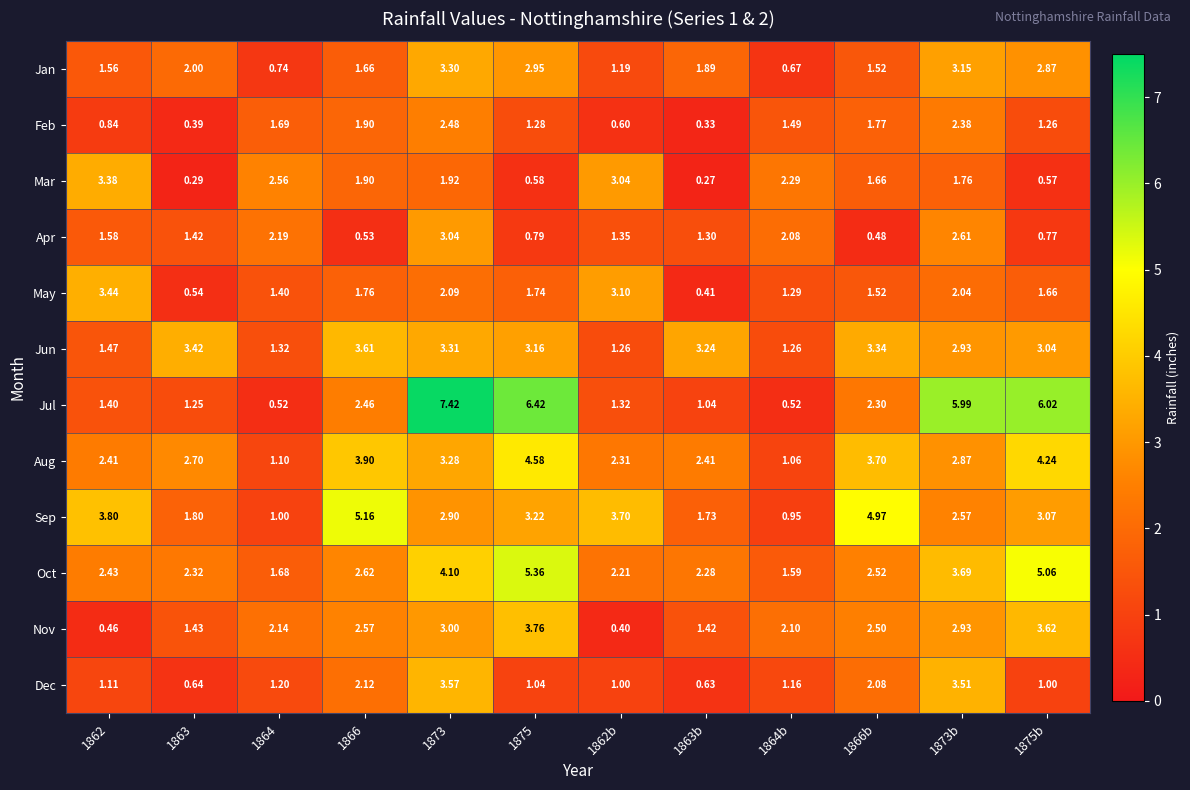

Between 1863b and 1864b, which series saw the biggest shift?

Mar